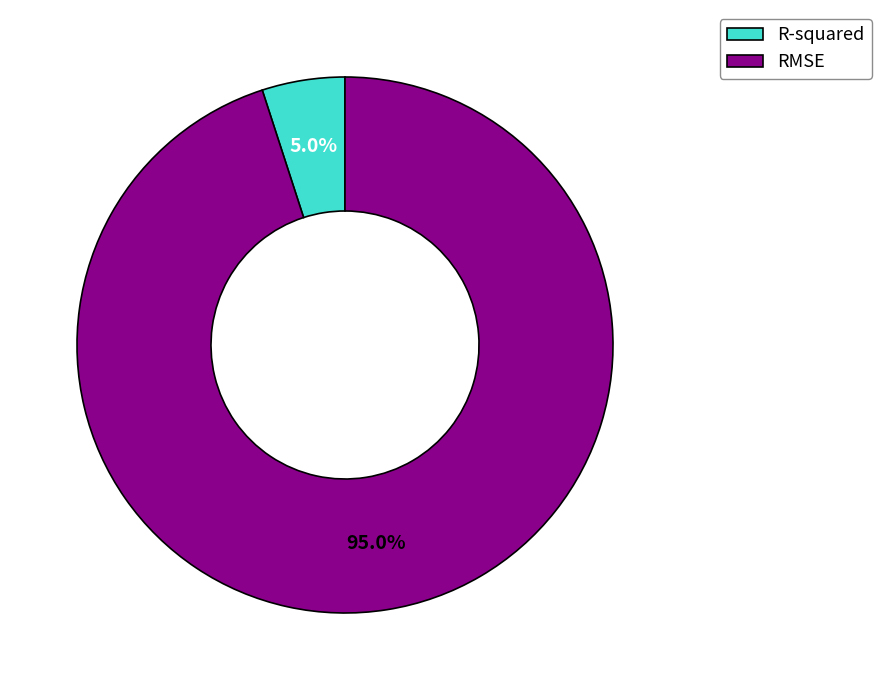

What is the total percentage of R-squared and RMSE?

100.0%